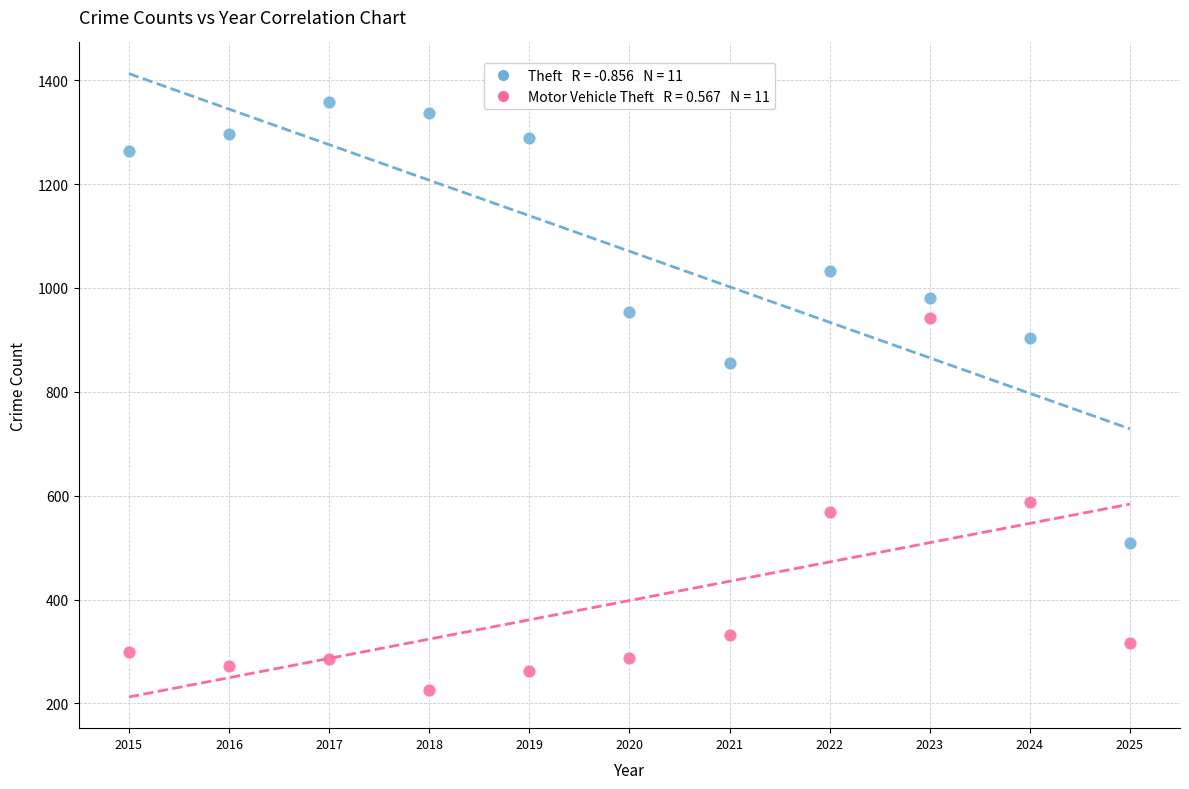

Across all series, what Y value is closest to 792?

856